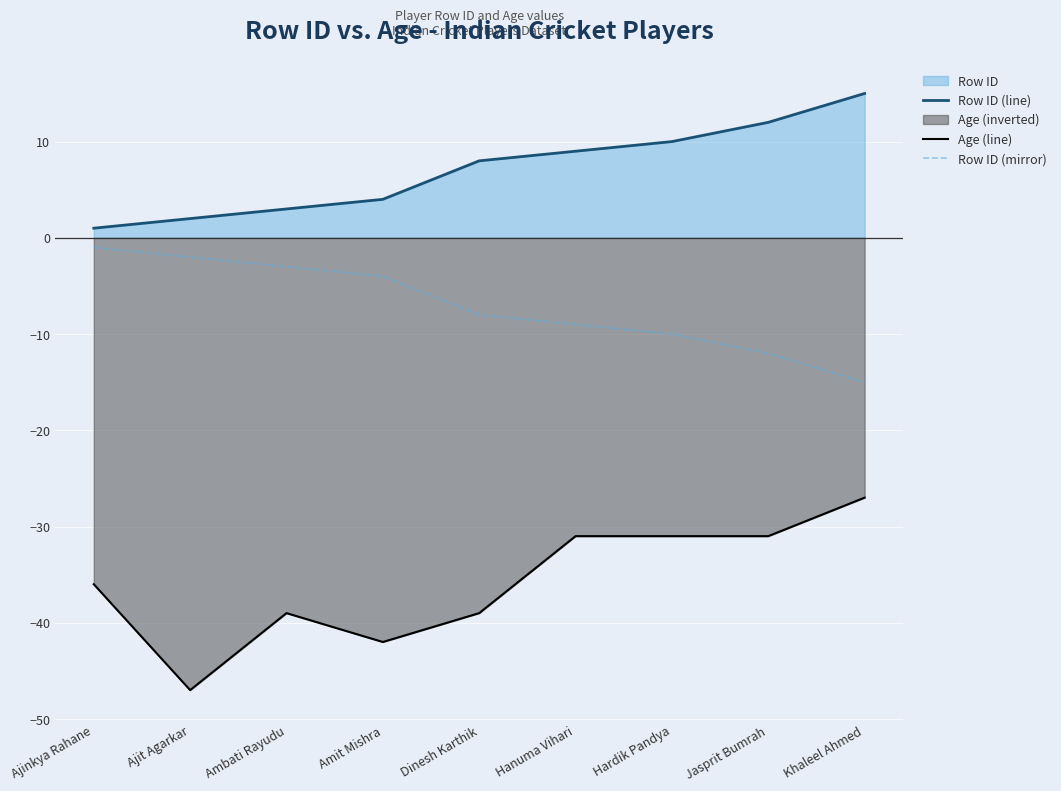

List the labels in order of Age (line) value, smallest first.

Ajit Agarkar, Amit Mishra, Ambati Rayudu, Dinesh Karthik, Ajinkya Rahane, Hanuma Vihari, Hardik Pandya, Jasprit Bumrah, Khaleel Ahmed